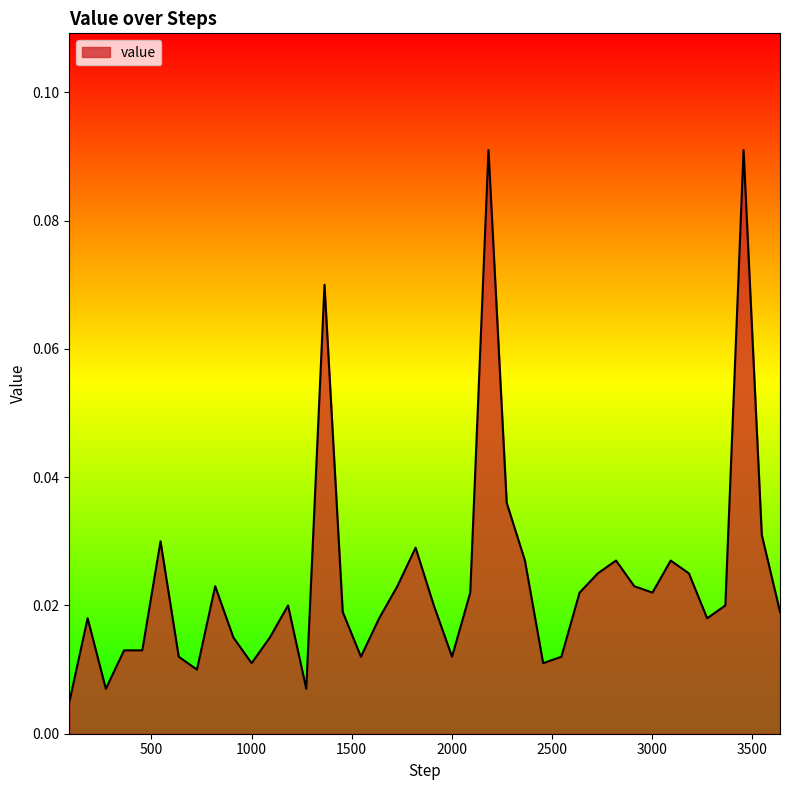

What is the difference between the second highest and second lowest values?

0.1